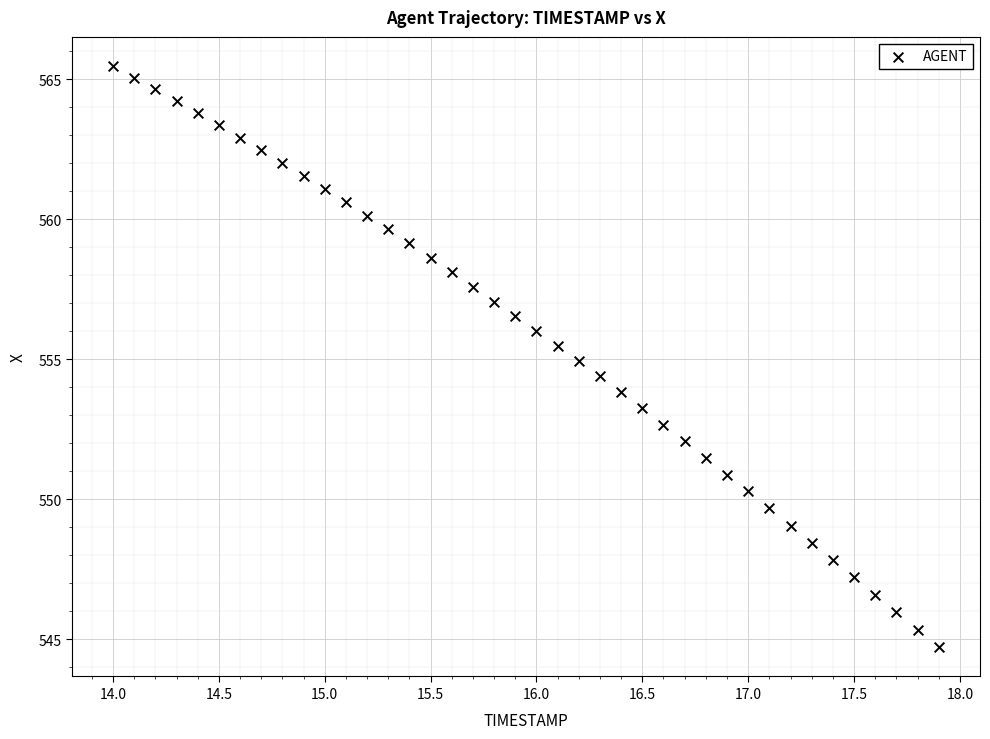

What is the range of Y values (max minus min)?

20.8